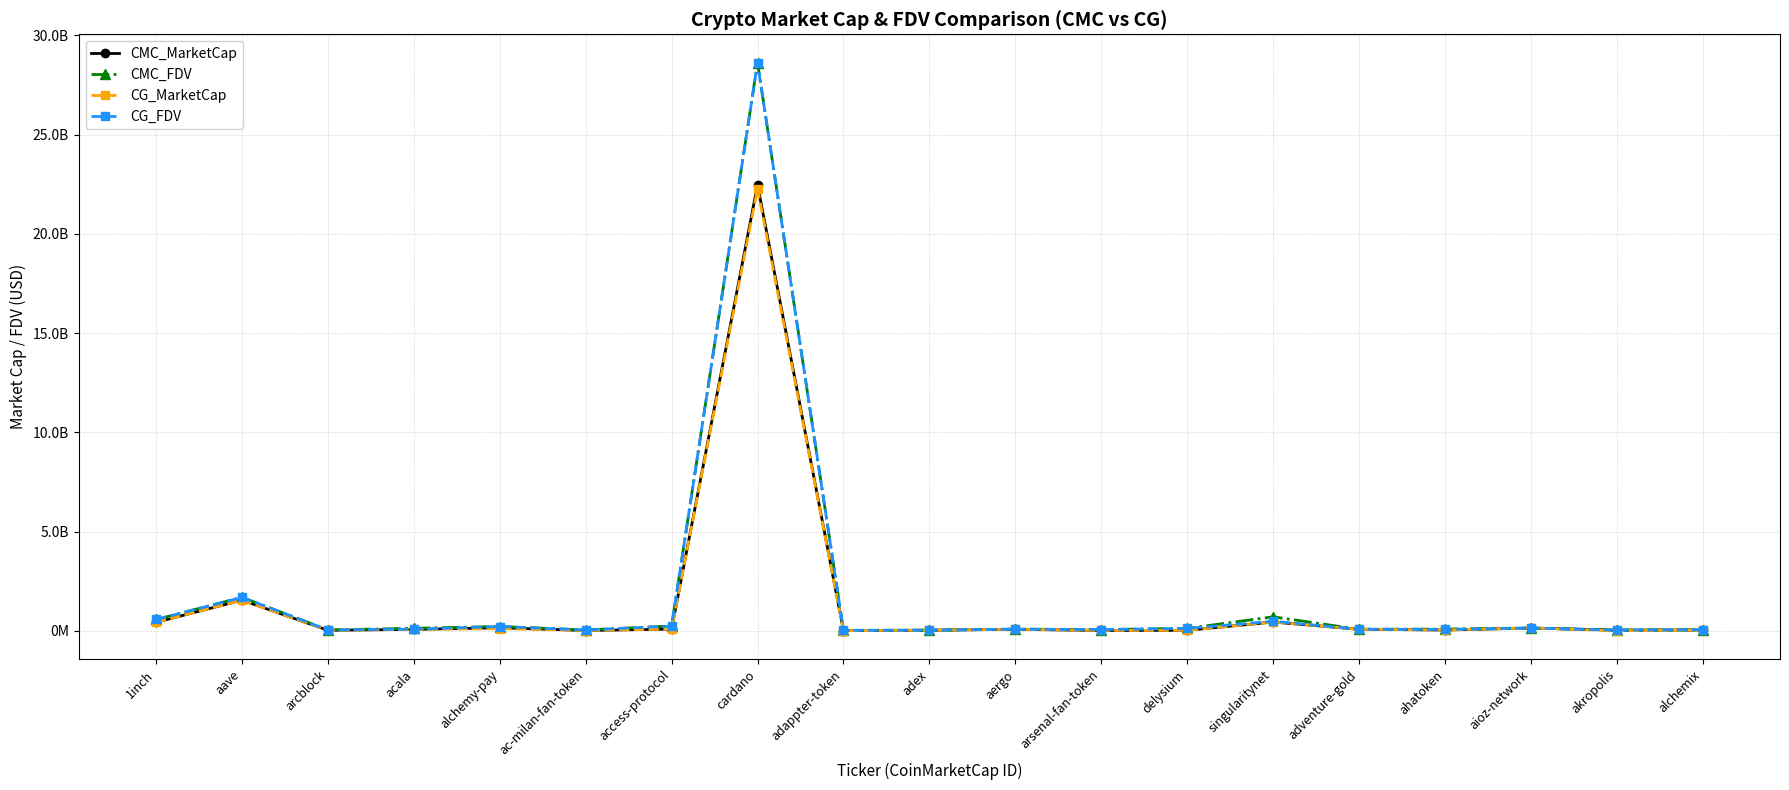

What are all the series names shown in the legend?

CMC_MarketCap, CMC_FDV, CG_MarketCap, CG_FDV